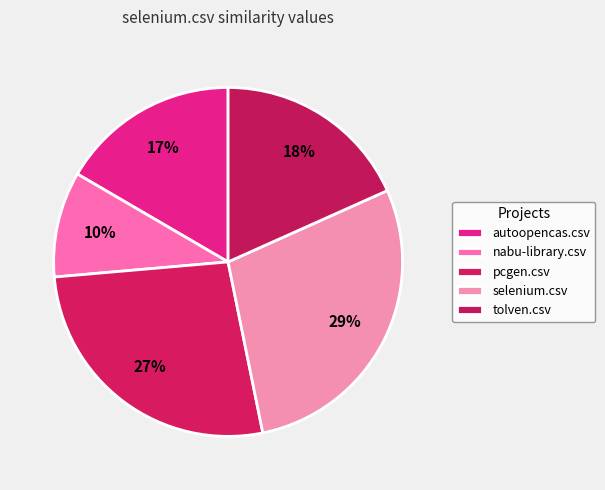

How many slices are in this pie chart?

5